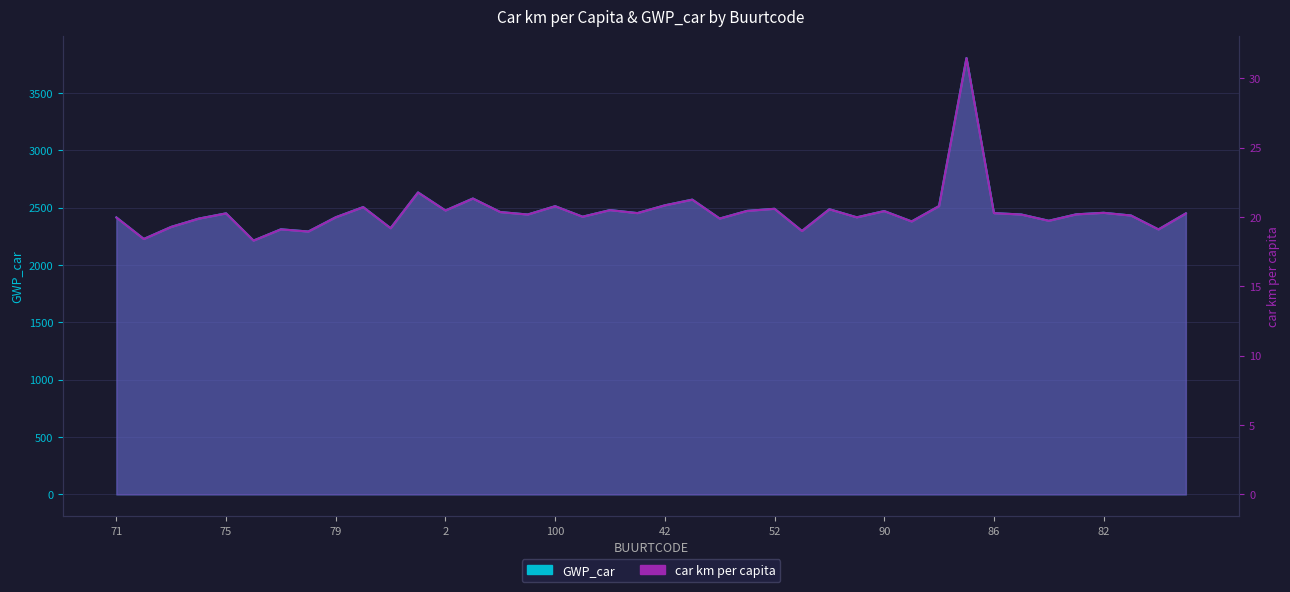

Is it true that car km per capita equals 31.4 at 50?

False